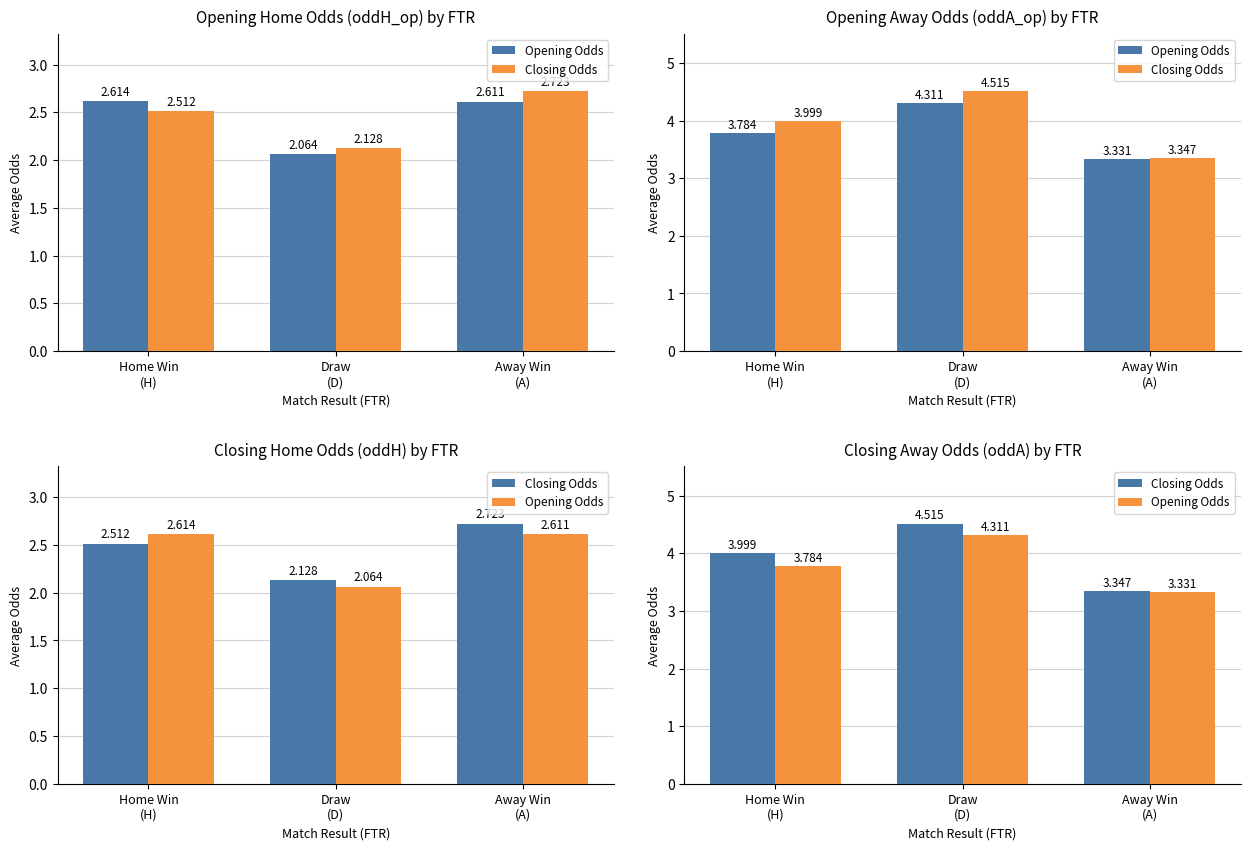

What is the maximum value for Opening Odds?

4.3